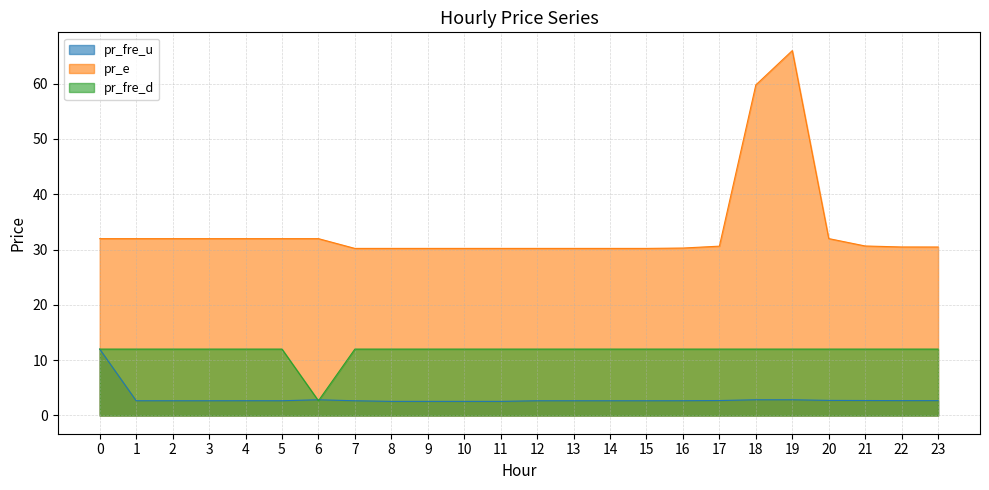

Which series changed the most between 3 and 16?

pr_e